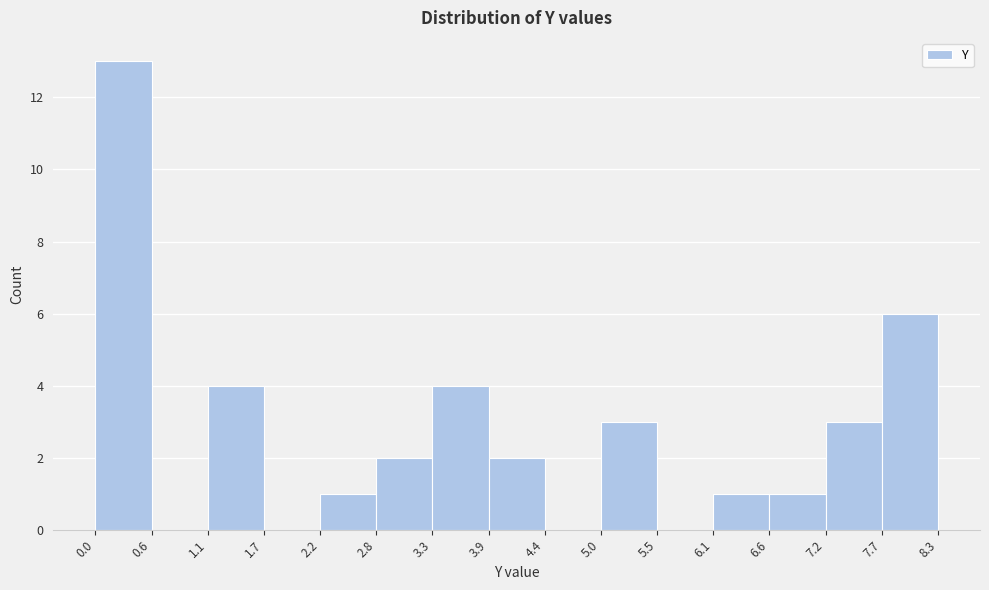

Reading left to right, list every bar in this chart as the range it spans on the x-axis followed by its height. The values are not printed on the chart, so give them approximately, as read against the axis.

0.0 to 0.6: 13
0.6 to 1.1: 0
1.1 to 1.7: 4
1.7 to 2.2: 0
2.2 to 2.8: 1
2.8 to 3.3: 2
3.3 to 3.9: 4
3.9 to 4.4: 2
4.4 to 5.0: 0
5.0 to 5.5: 3
5.5 to 6.1: 0
6.1 to 6.6: 1
6.6 to 7.2: 1
7.2 to 7.7: 3
7.7 to 8.3: 6